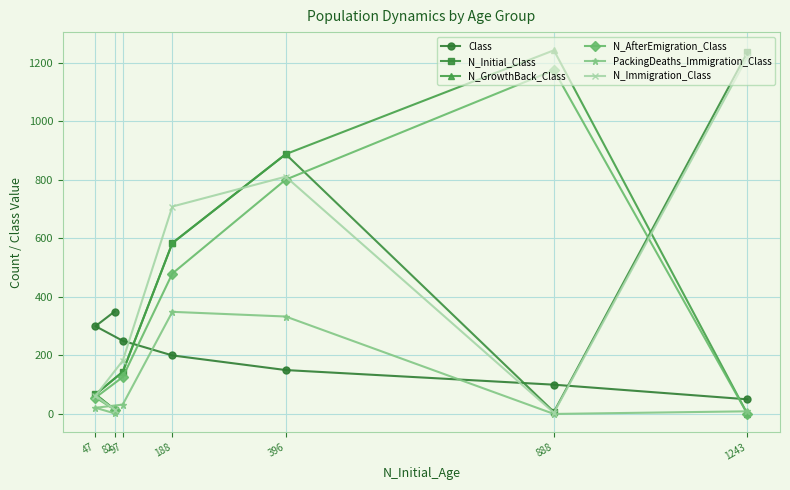

In PackingDeaths_Immigration_Class, how many points are higher than both neighbors (excluding endpoints)?

1